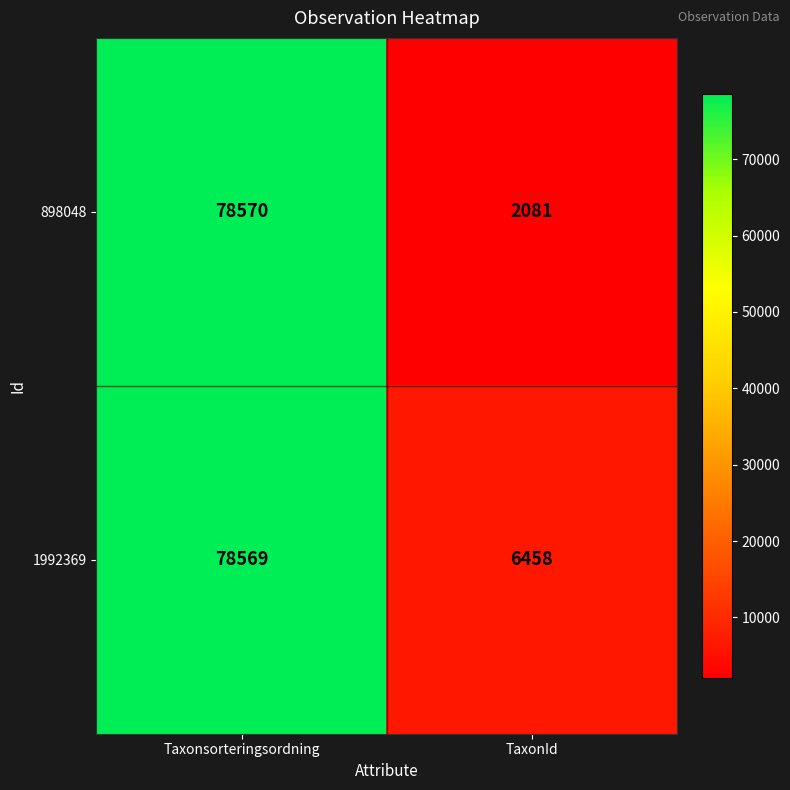

At how many categories does at least one series exceed 29470?

1